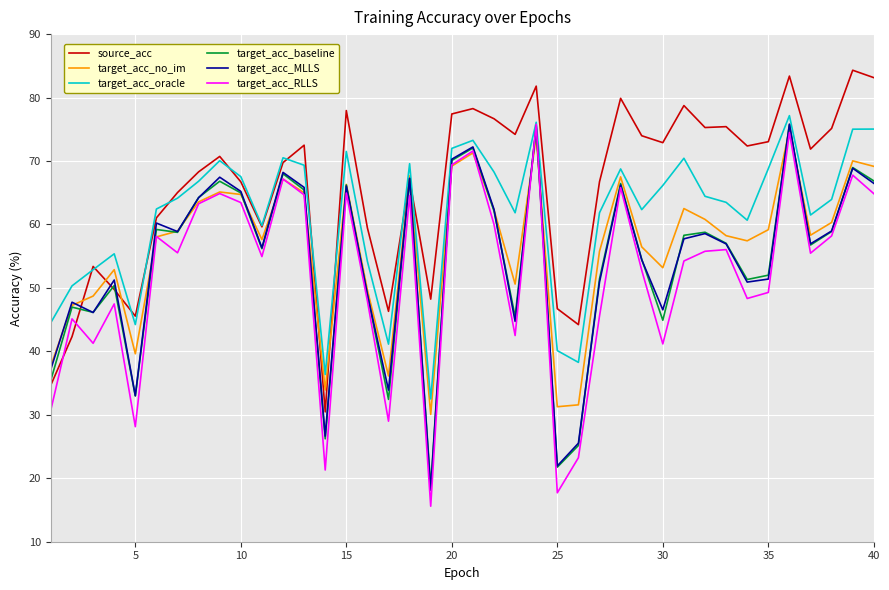

Which series has the largest total across all categories?

source_acc